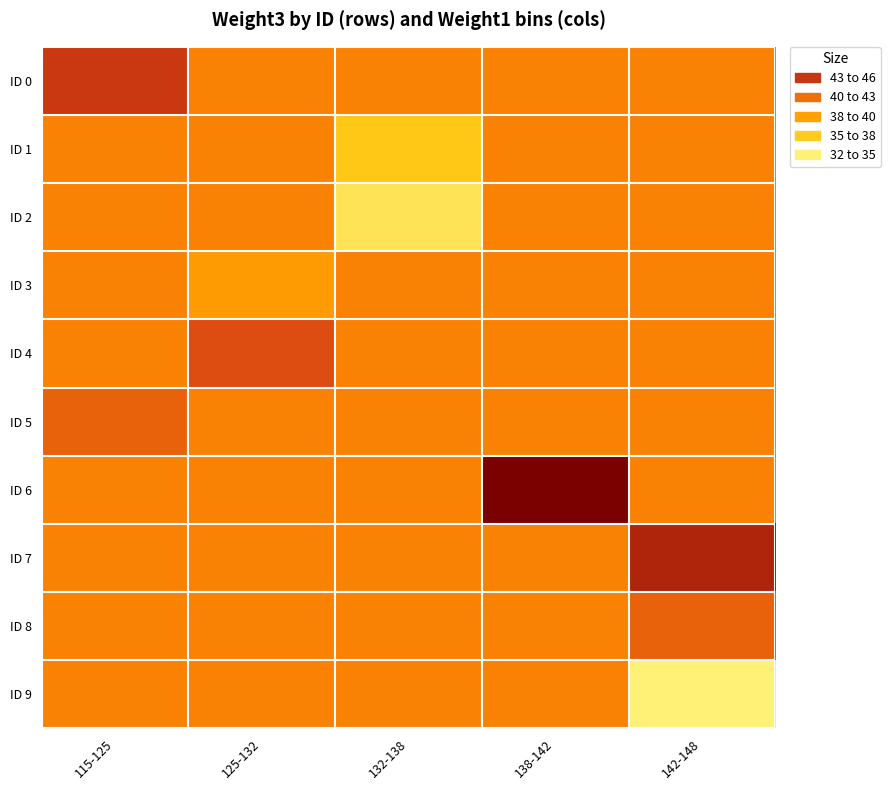

What is the total value across all series at 125-132?

396.0